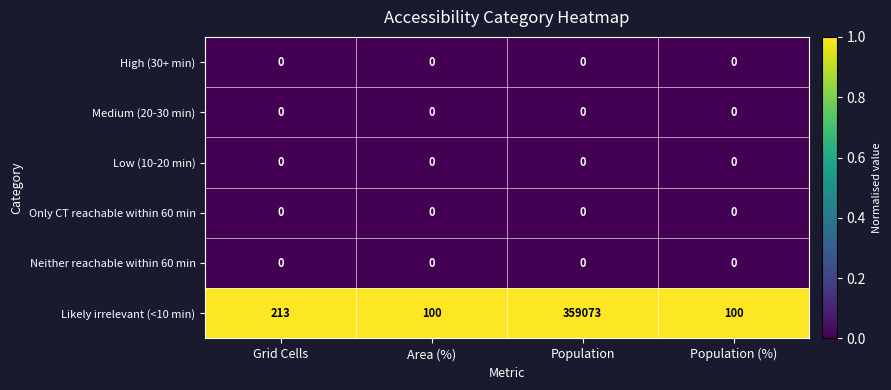

Which series changed the most between Grid Cells and Population?

Likely irrelevant (<10 min)